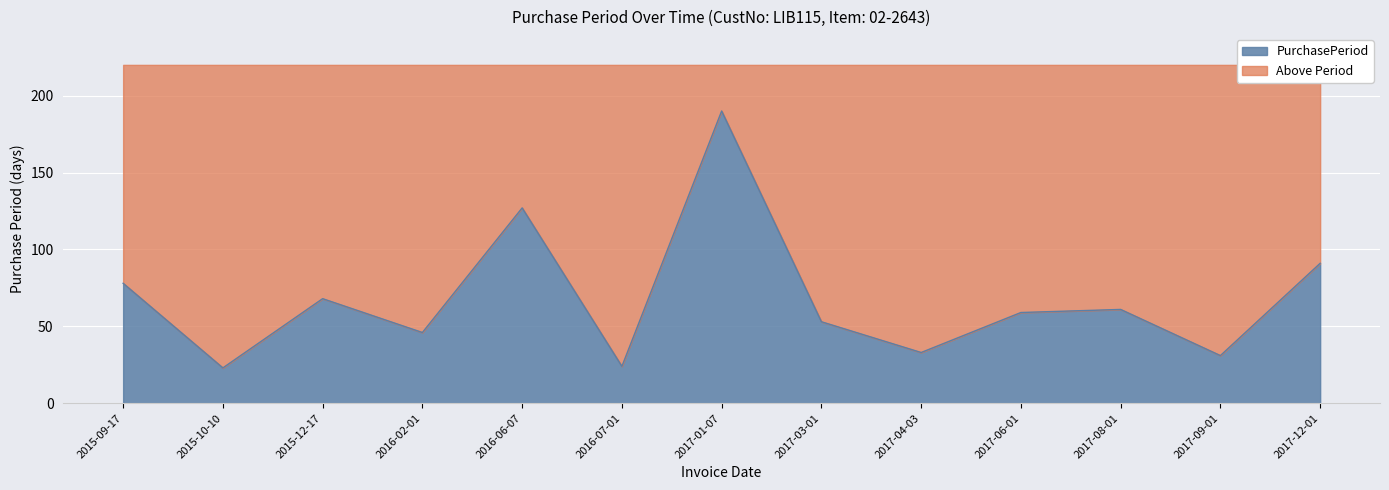

What is the change in value from 2016-06-07 to 2017-04-03?

-94